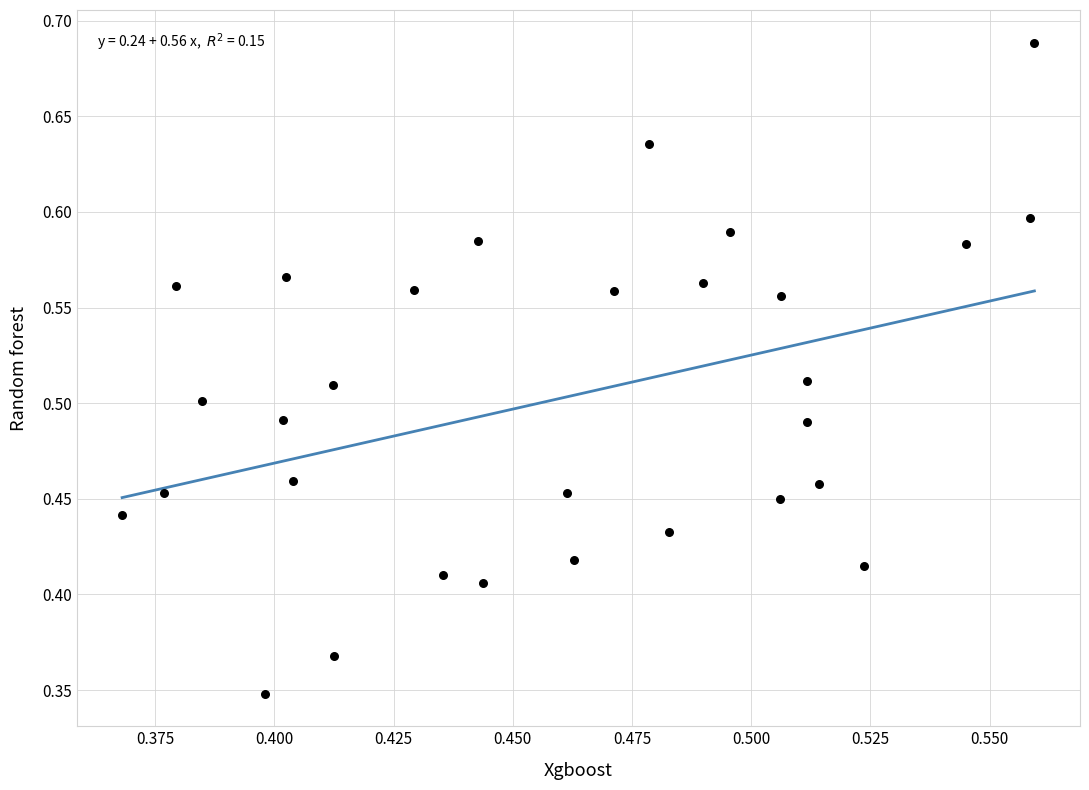

How many points are shown in the scatter plot?

30